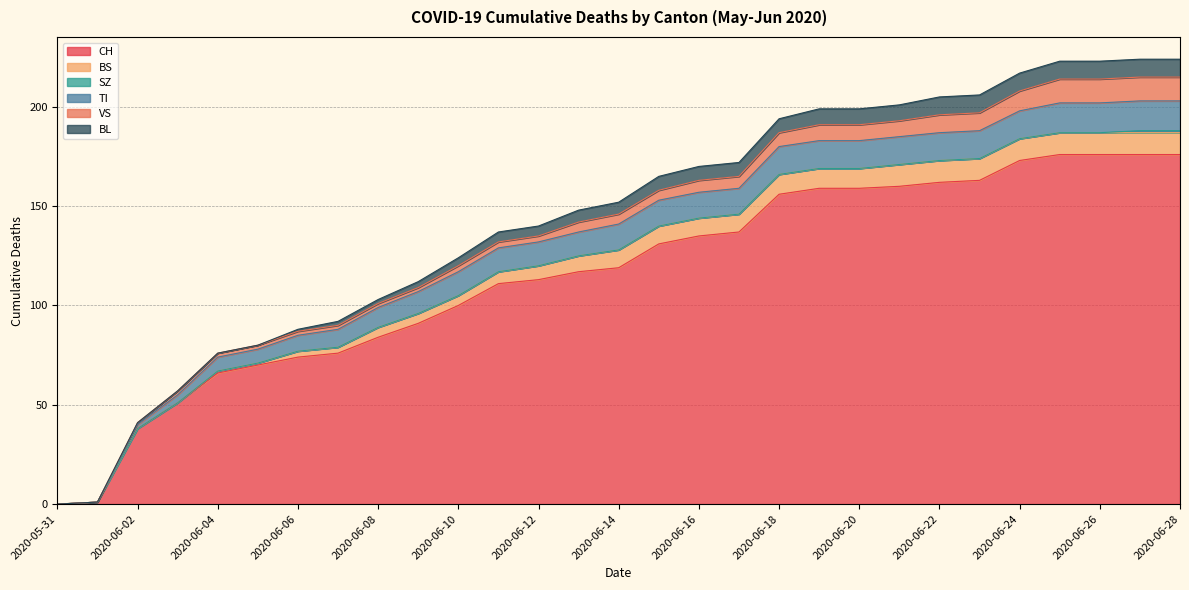

Which series changed the most between 2020-06-14 and 2020-06-27?

CH